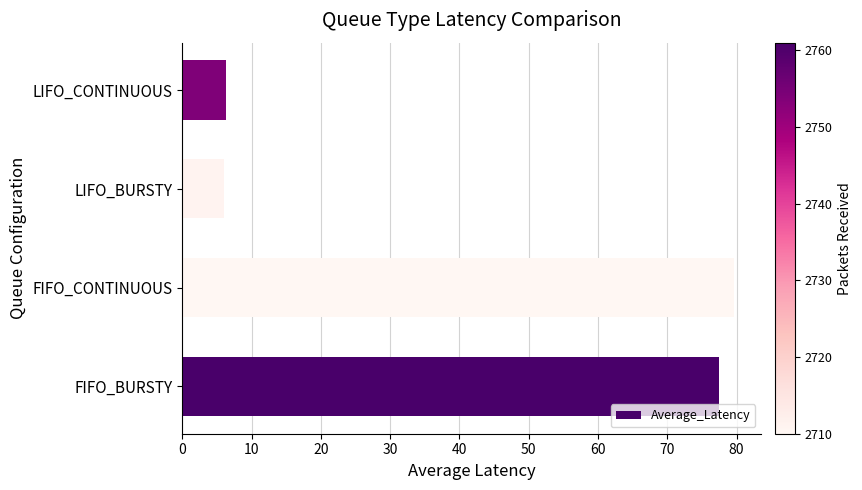

What is the difference between the maximum and second lowest values?

73.4